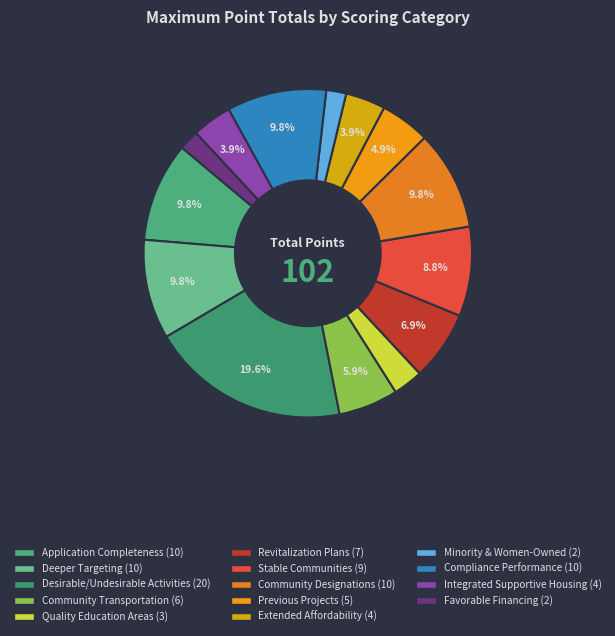

Does Community Transportation represent more than half of the total?

No